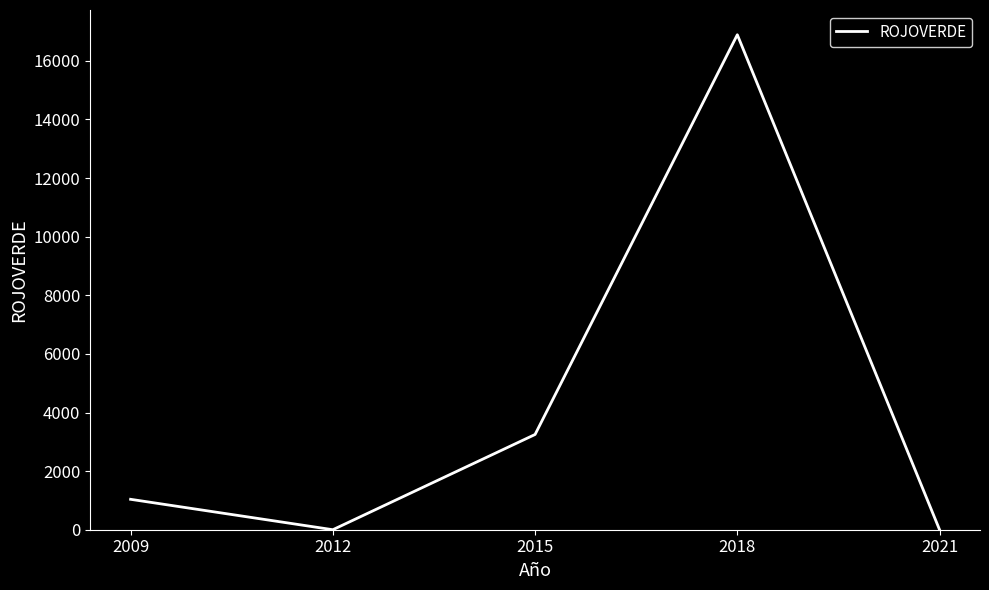

At which category does the chart reach its peak across all series?

2018